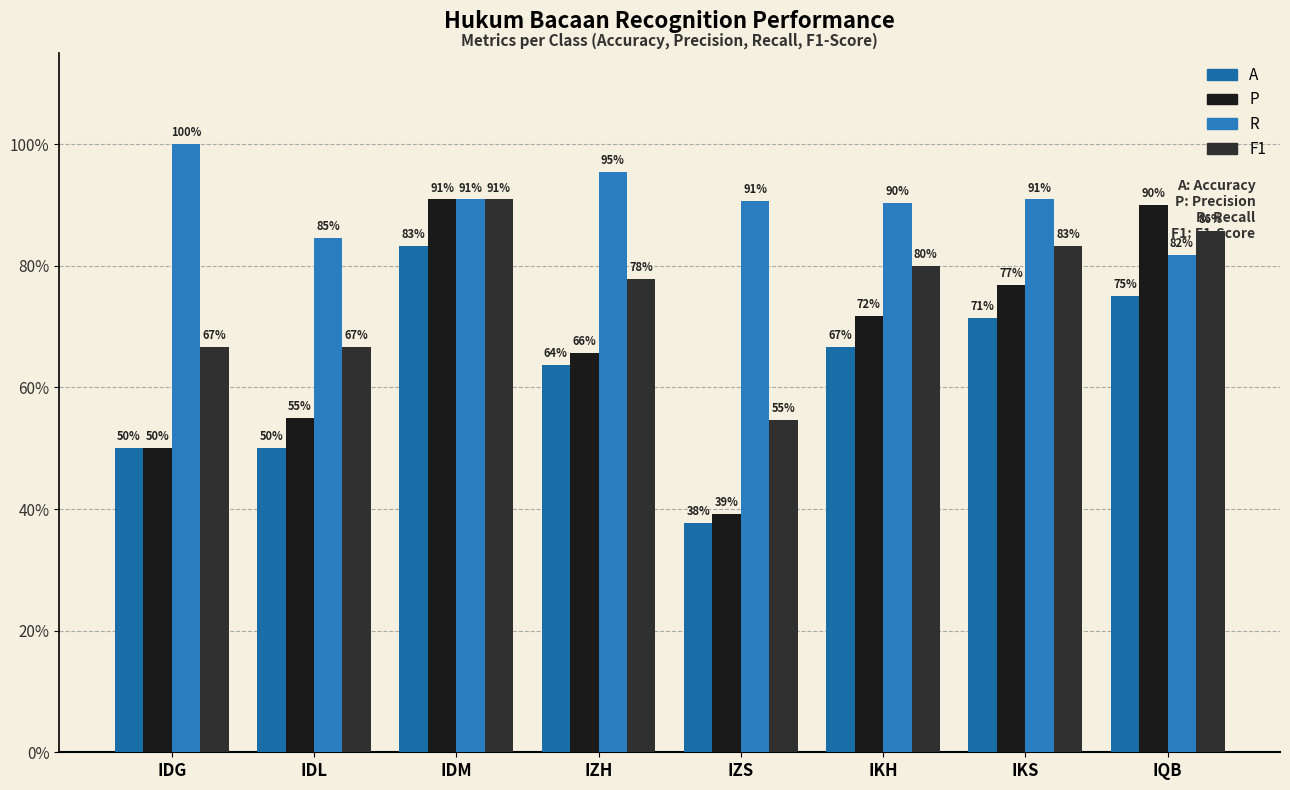

What is the sum of the R values at IDL and IZS?

175.2